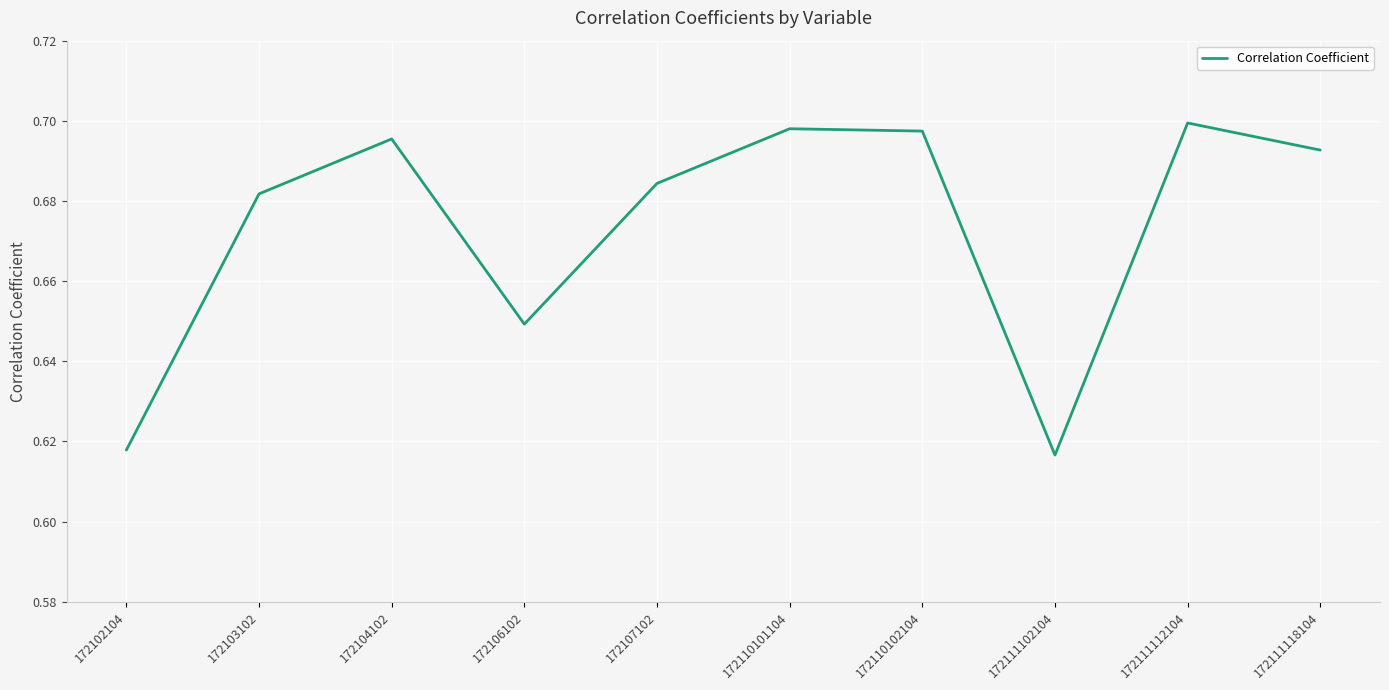

Which category has the highest value across all series?

172111112104